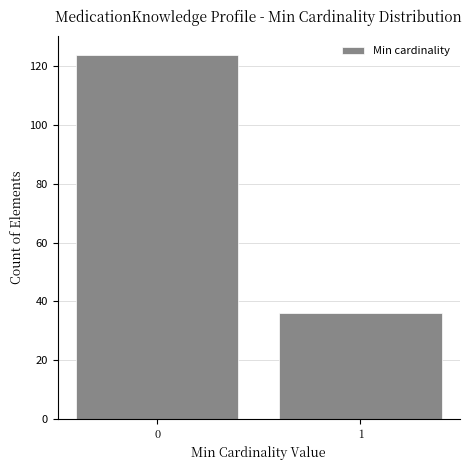

Reading left to right, list all the values displayed in this chart.

0=124	1=36